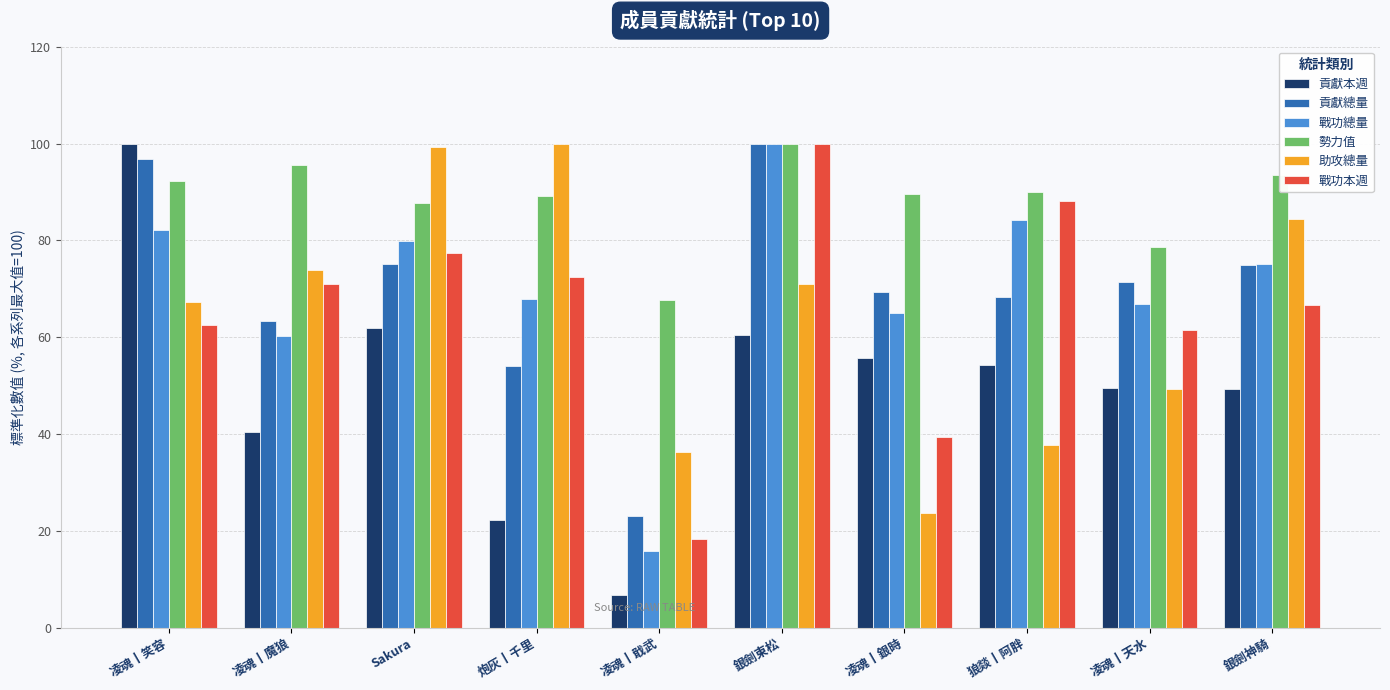

Does the chart contain any negative values?

No